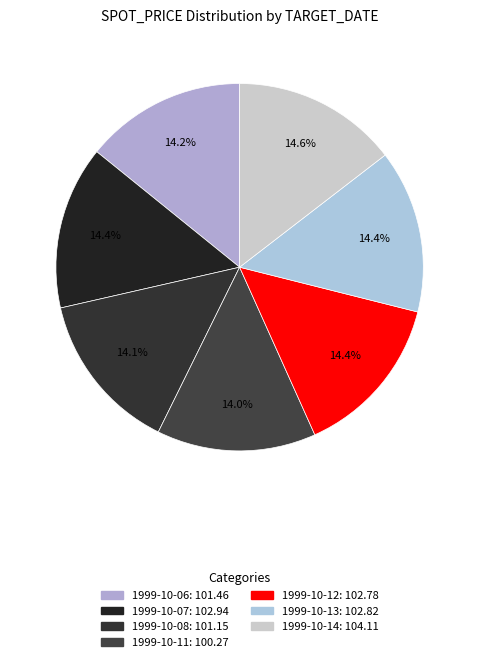

Approximately how many times larger is the value at 1999-10-14 compared to 1999-10-11?

1.0